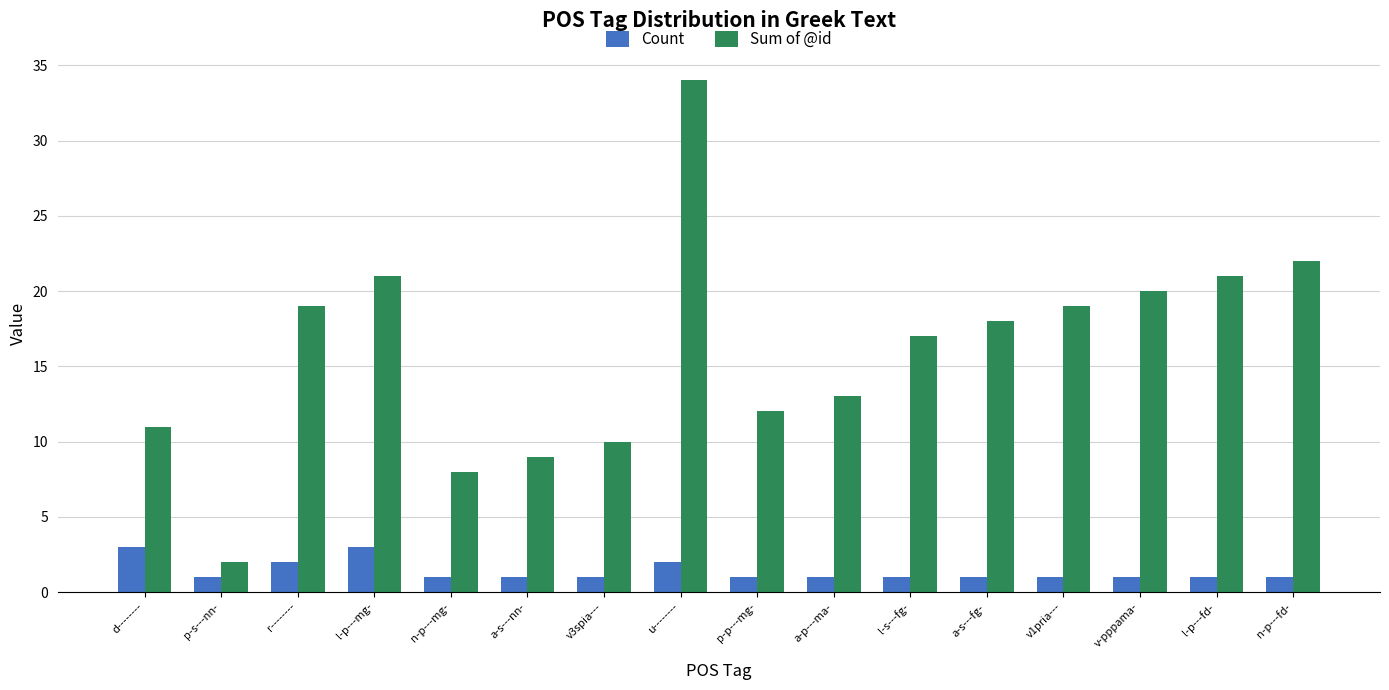

Rank the series by their average value, from lowest to highest.

Count, Sum of @id